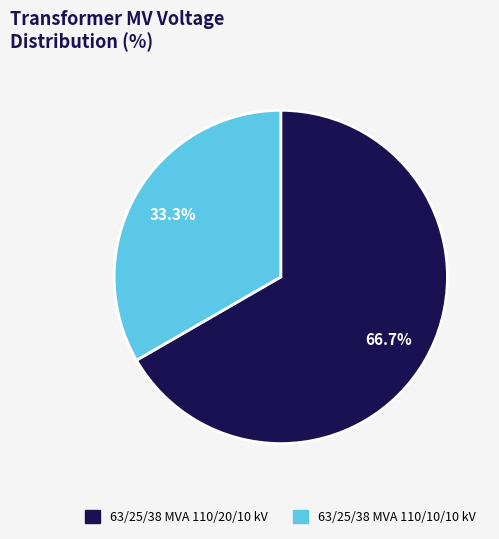

Is it true that 63/25/38 MVA 110/20/10 kV is 67% of the pie?

True